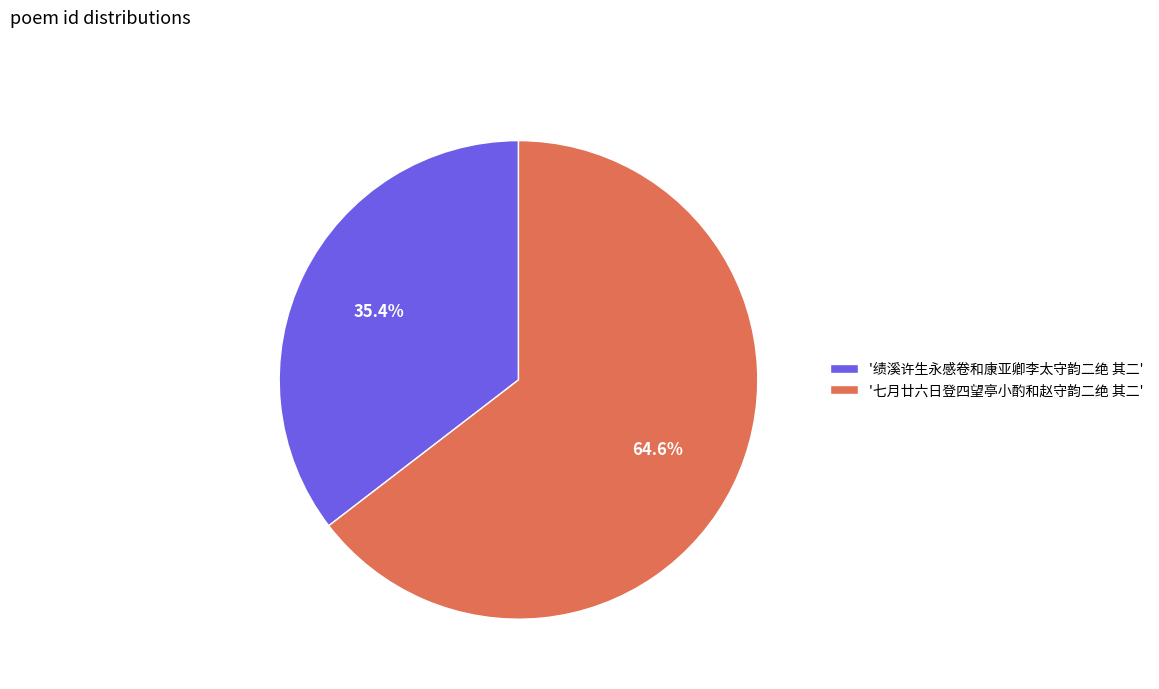

Which has a higher value, '绩溪许生永感卷和康亚卿李太守韵二绝 其二' or '七月廿六日登四望亭小酌和赵守韵二绝 其二'?

'七月廿六日登四望亭小酌和赵守韵二绝 其二'